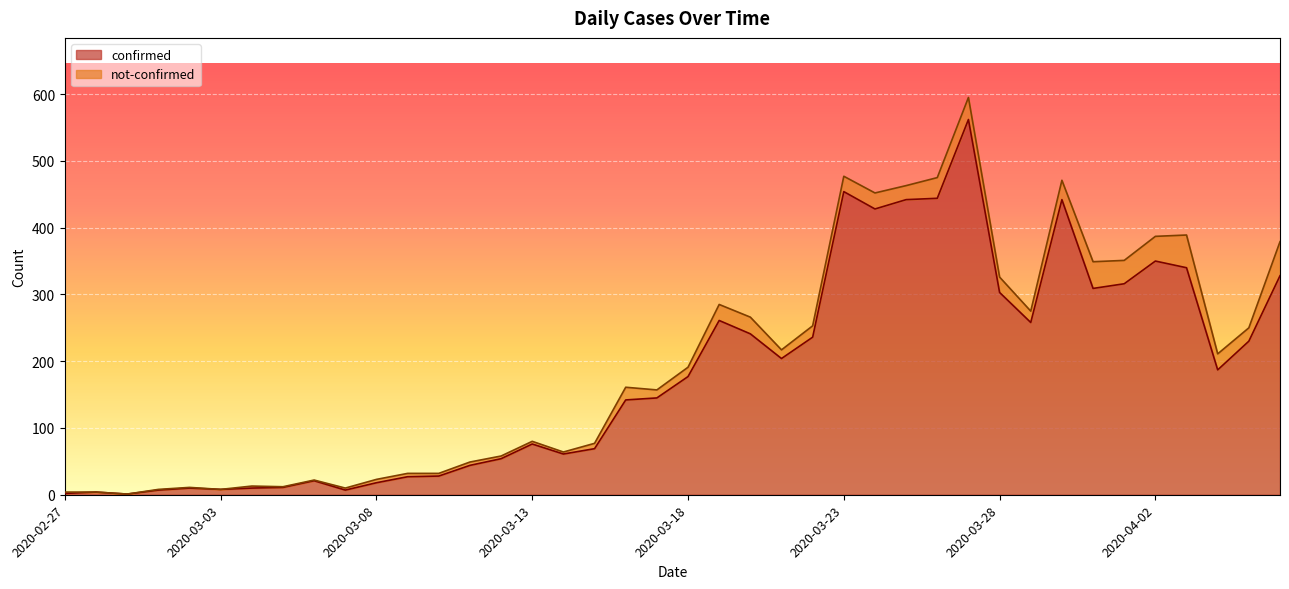

The chart shows a value of 40 at 2020-03-09. True or false?

False